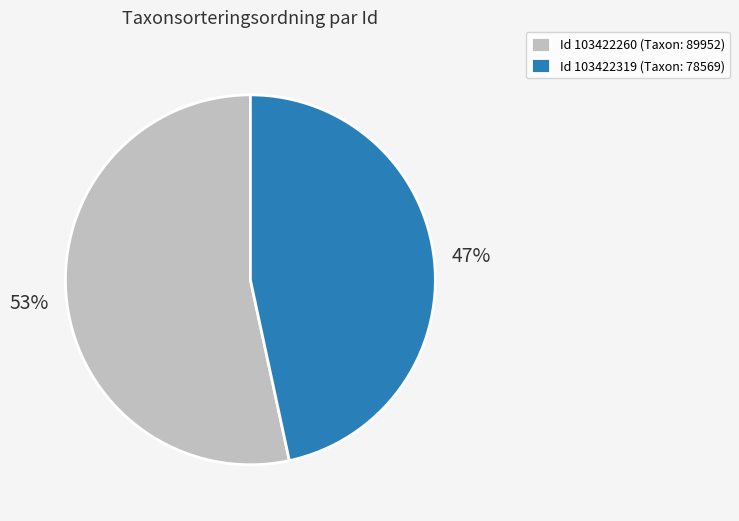

Which slice is the smallest?

Id 103422319 (Taxon: 78569)